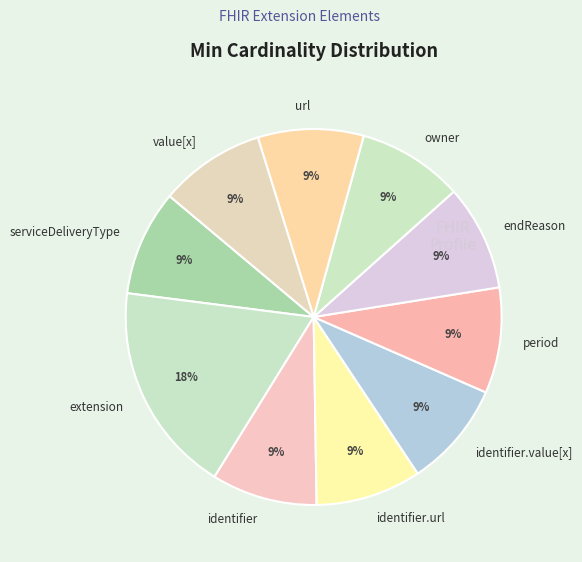

To the nearest percent, what is the combined percentage of owner and value[x]?

18%